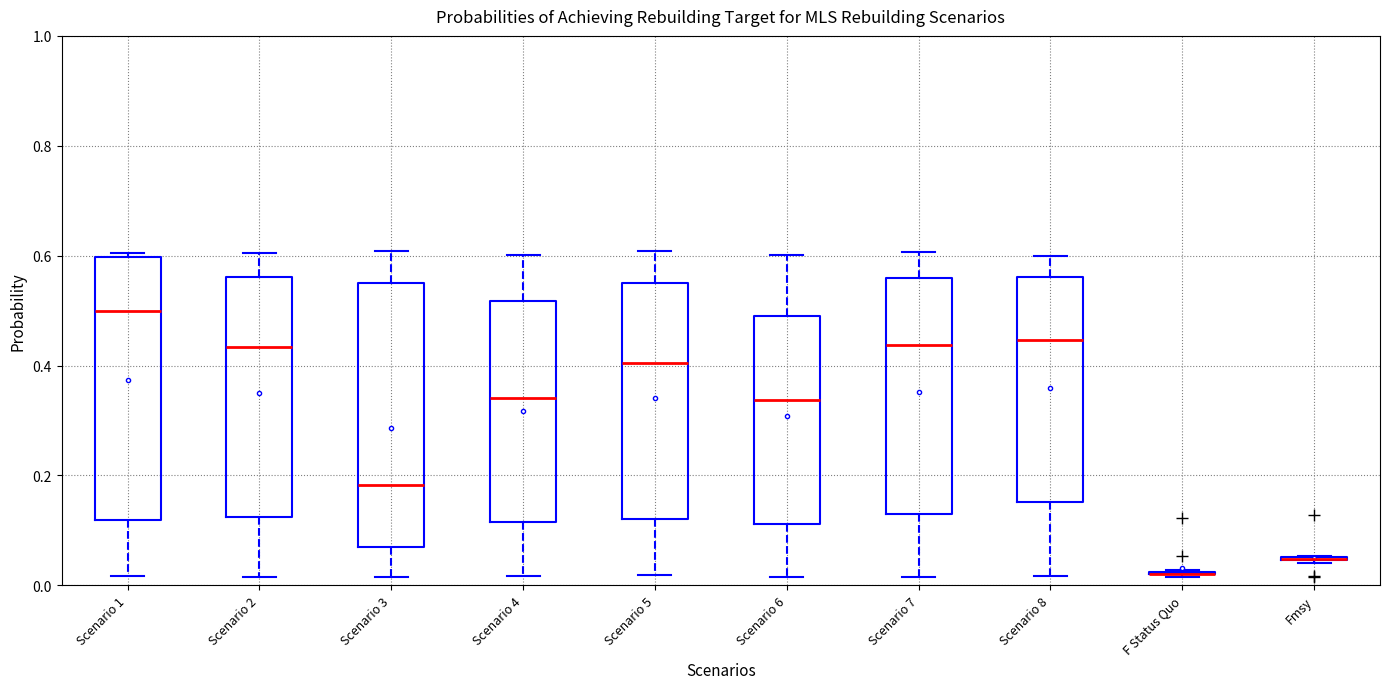

Where does the lower whisker of the box for Scenario 1 end on the y-axis? The values are not printed on the chart, so give them approximately, as read against the axis.

0.02